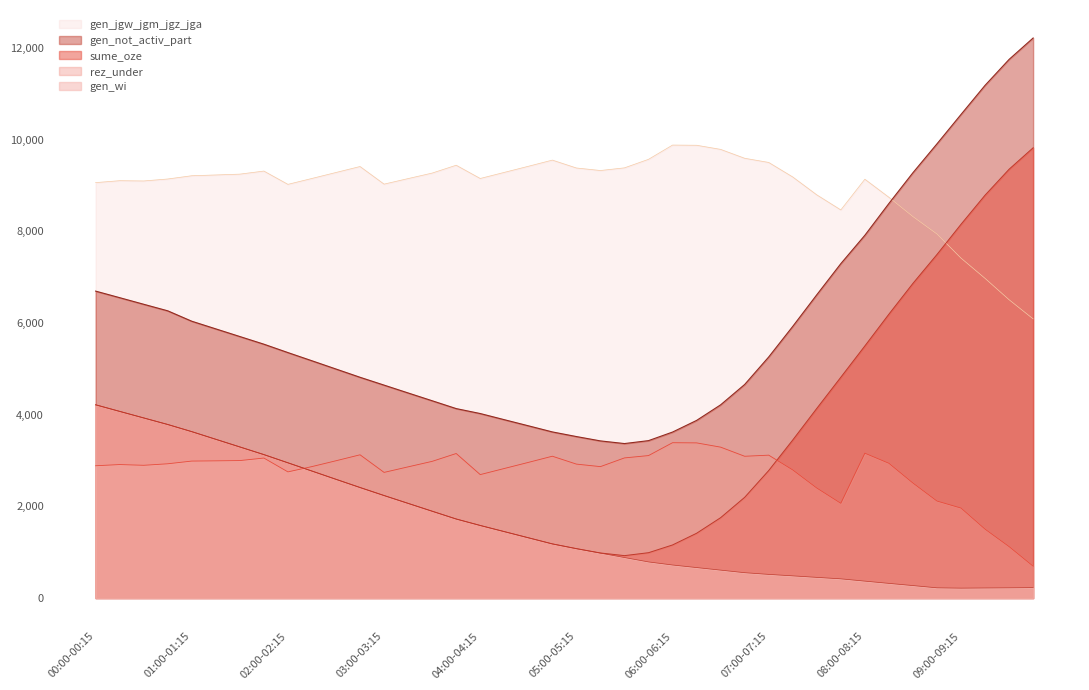

True or false: rez_under and gen_not_activ_part intersect in this chart.

False